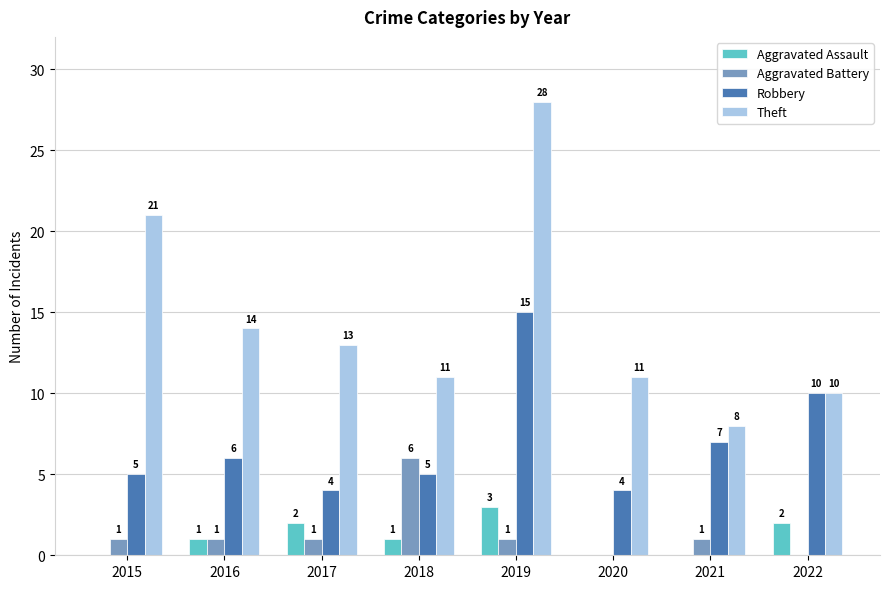

Reading right to left, what are all the values shown in this chart?

Aggravated Assault: 2022=2	2021=0	2020=0	2019=3	2018=1	2017=2	2016=1	2015=0
Aggravated Battery: 2022=0	2021=1	2020=0	2019=1	2018=6	2017=1	2016=1	2015=1
Robbery: 2022=10	2021=7	2020=4	2019=15	2018=5	2017=4	2016=6	2015=5
Theft: 2022=10	2021=8	2020=11	2019=28	2018=11	2017=13	2016=14	2015=21